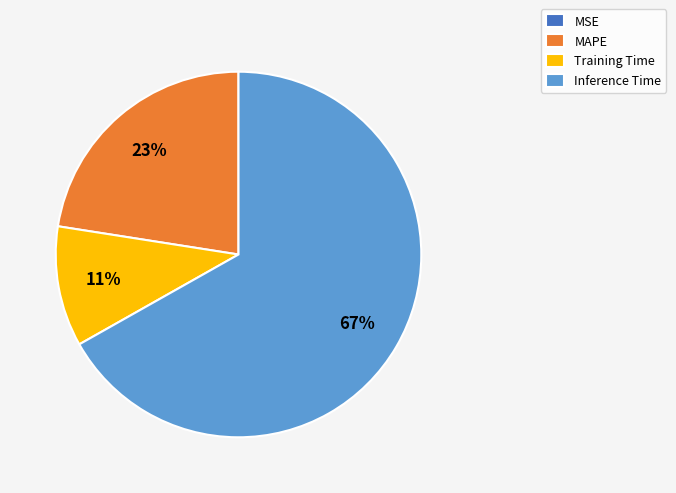

Which has a higher value, MAPE or Inference Time?

Inference Time